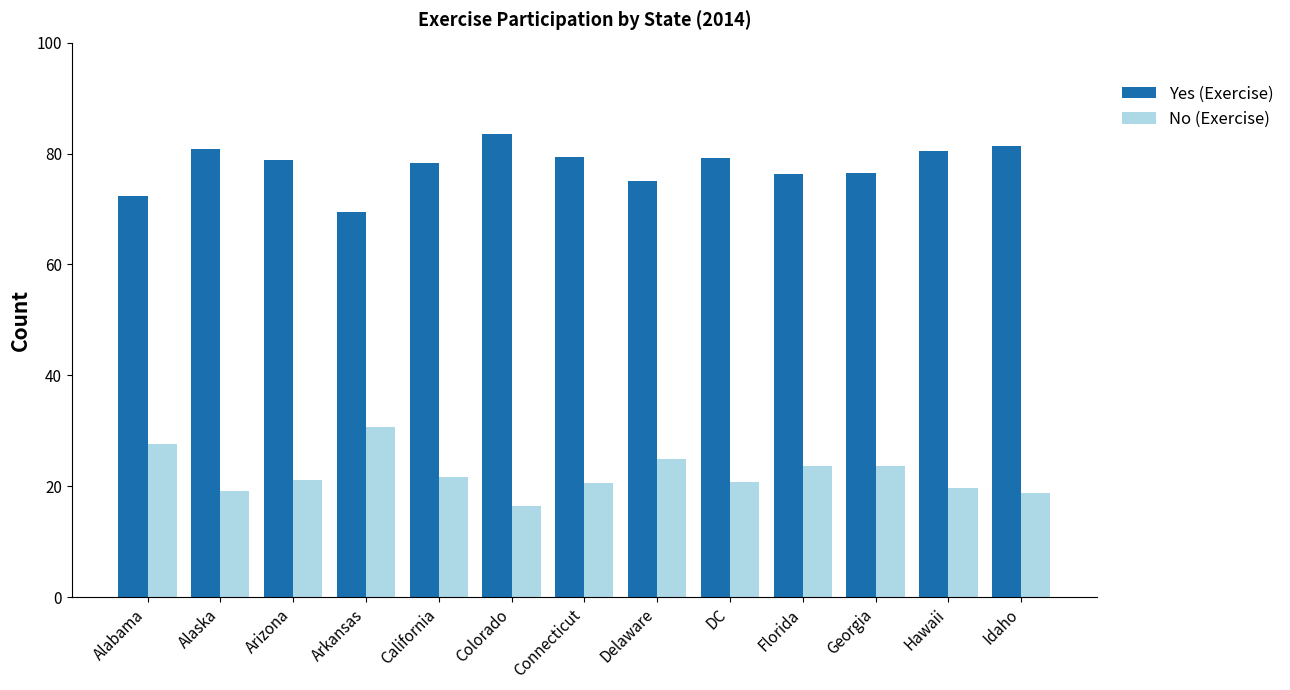

What is the approximate value of No (Exercise) at Alabama?

27.6